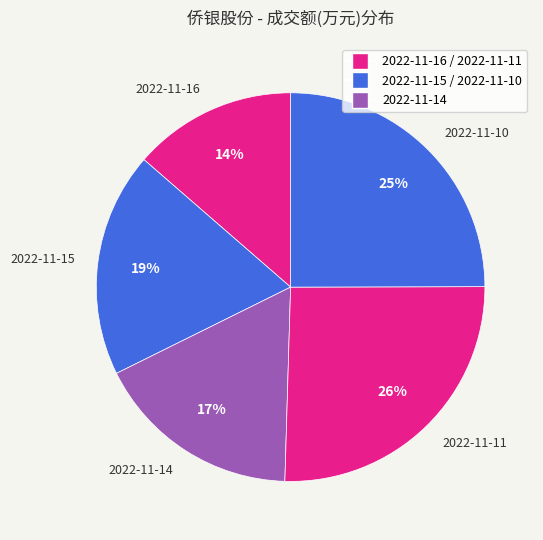

Do 2022-11-15 and 2022-11-14 together represent more than half of the pie?

No